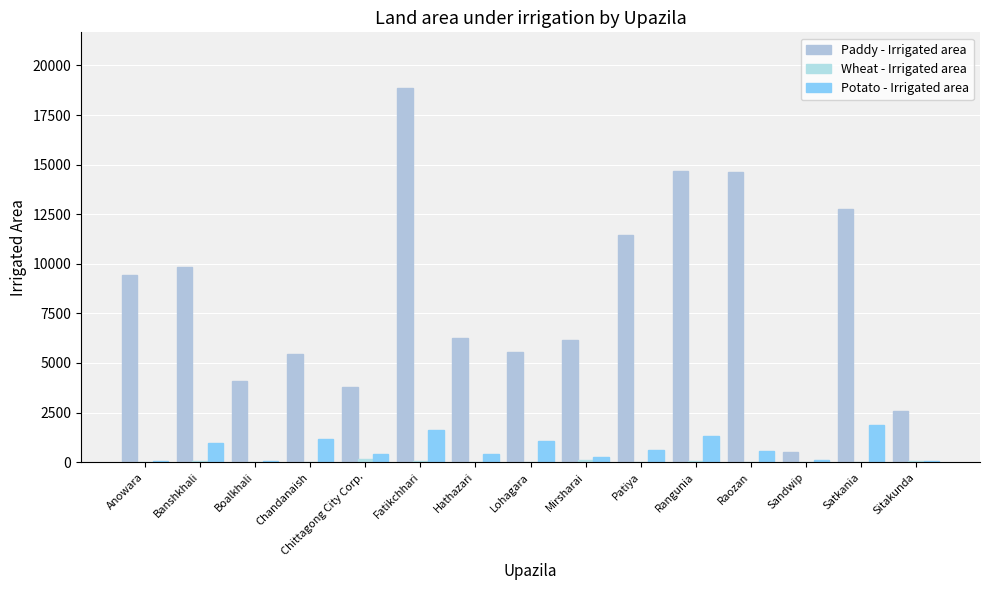

The value of Paddy - Irrigated area at Sandwip is 502. True or false?

True